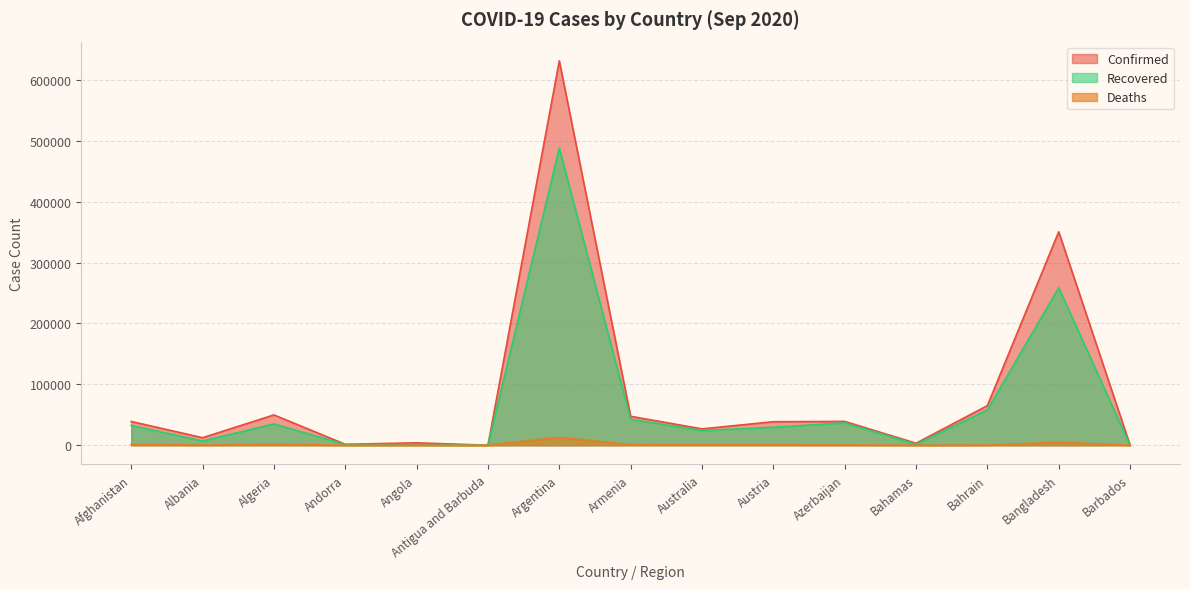

The Recovered series shows 32576 at Afghanistan. True or false?

True